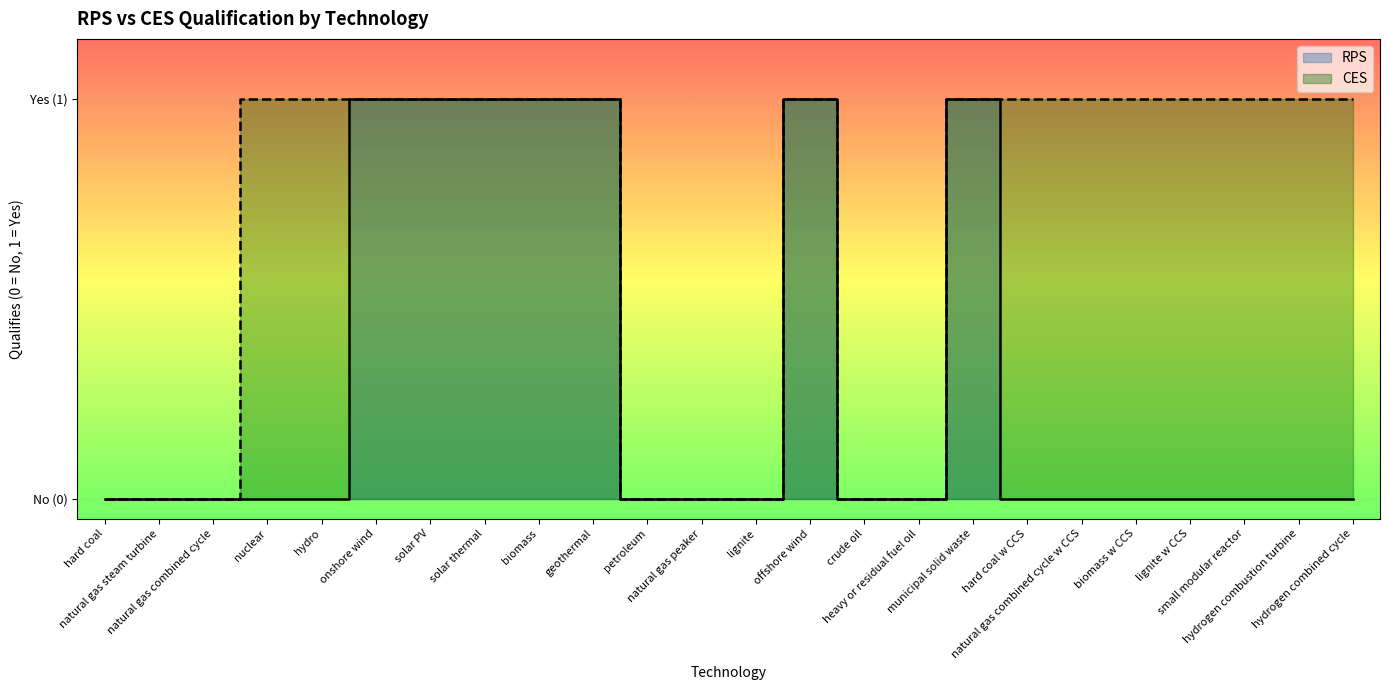

What are all the series names shown in the legend?

RPS, CES